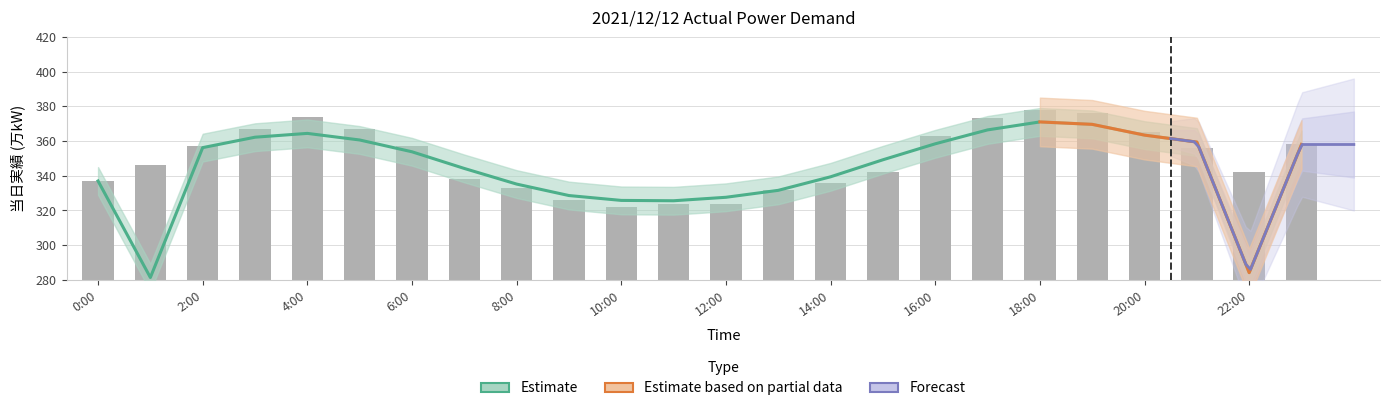

What is the difference between the maximum and minimum values?

56